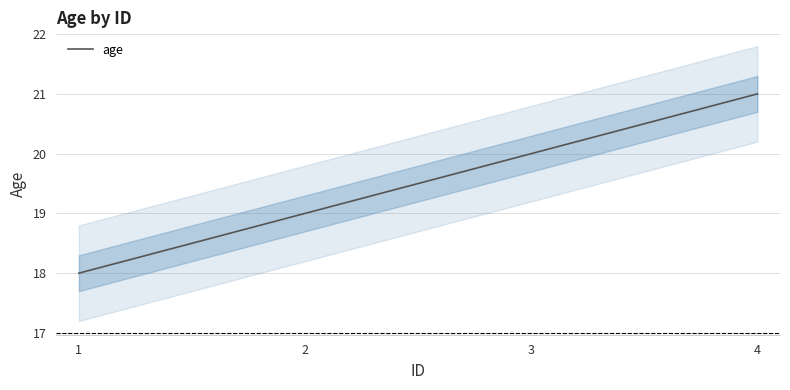

Does the chart have visible grid lines?

Yes